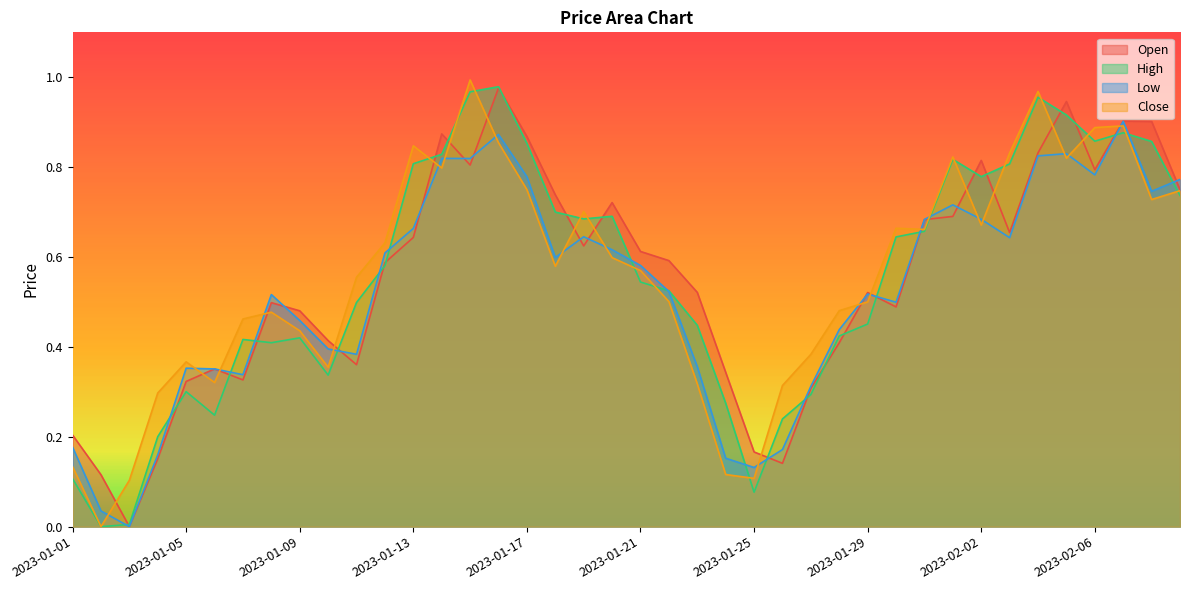

At which category is the sum across all series the highest?

2023-01-16